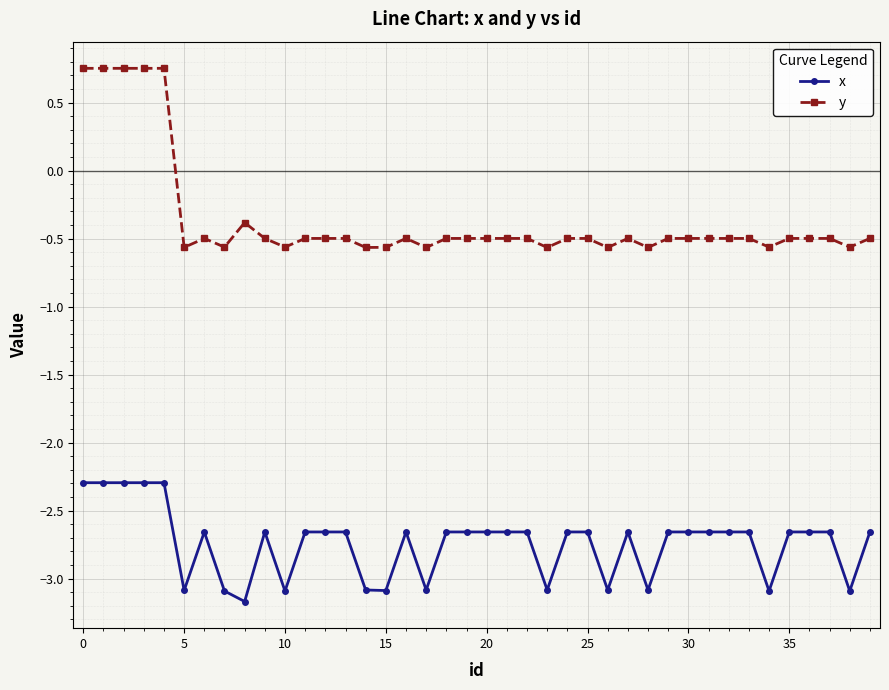

How many lines are shown in the chart?

2